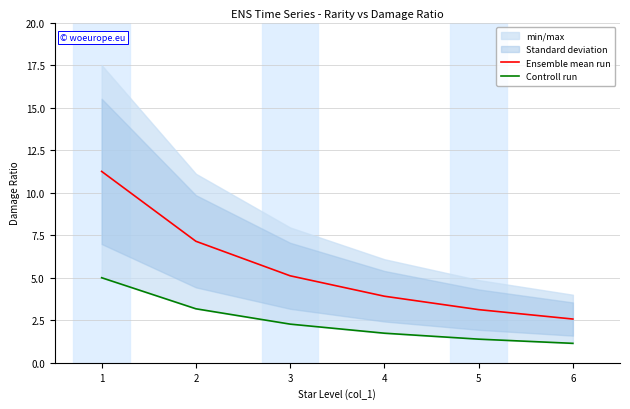

Read the Controll run value at 6.

1.1